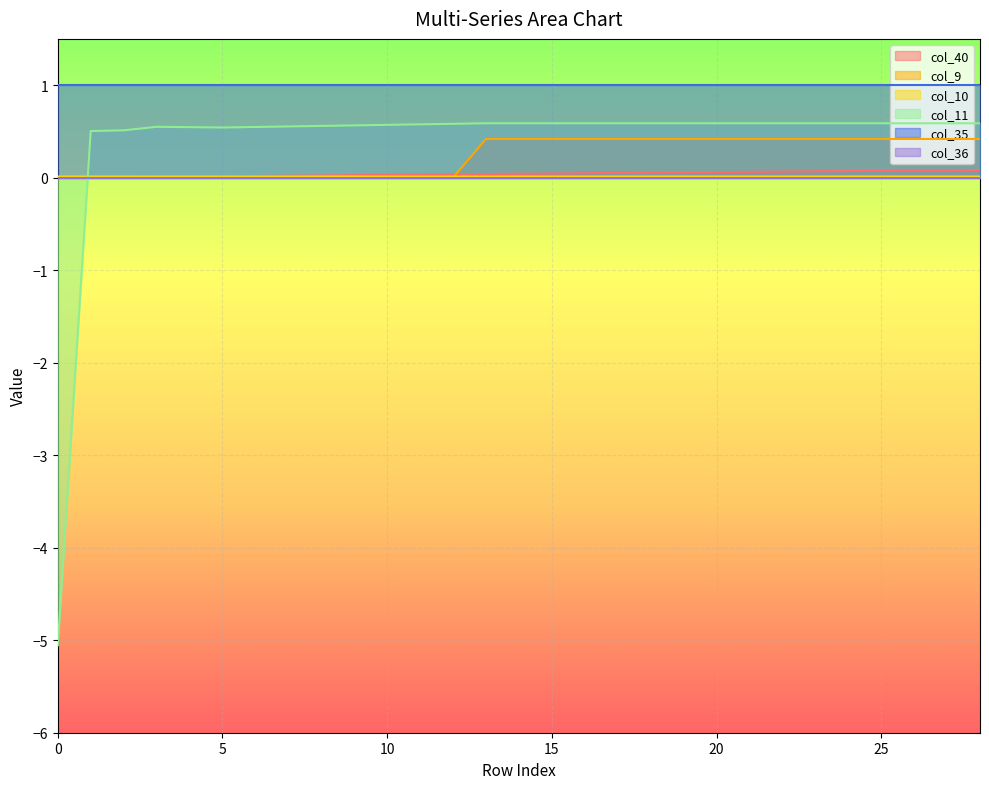

Is it true that col_11 equals 0.5 at 4?

True